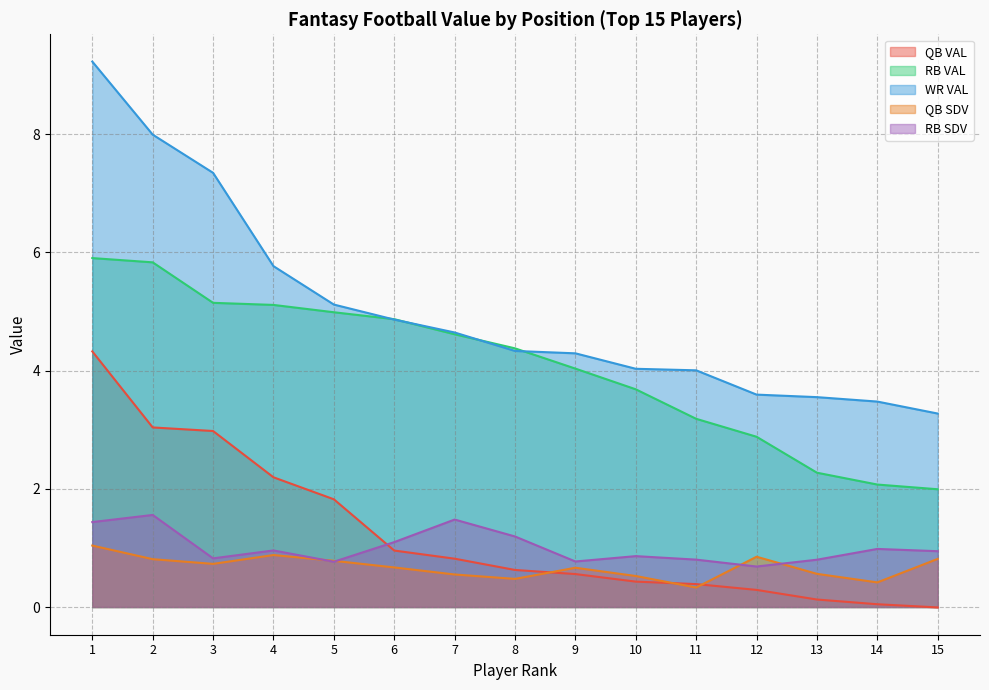

True or false: QB VAL and RB VAL intersect in this chart.

False